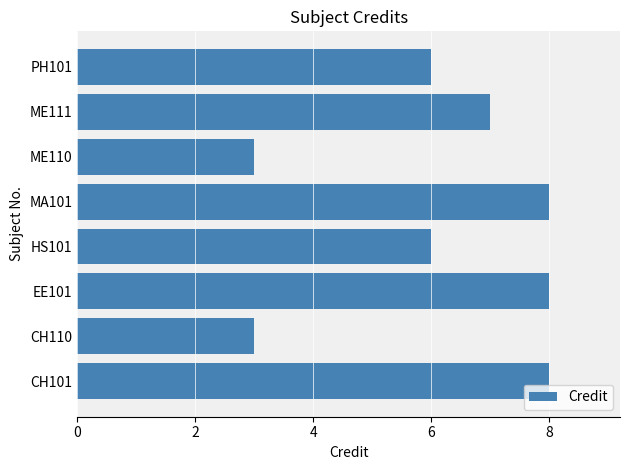

Reading bottom to top, what are all the values shown in this chart?

8	3	8	6	8	3	7	6